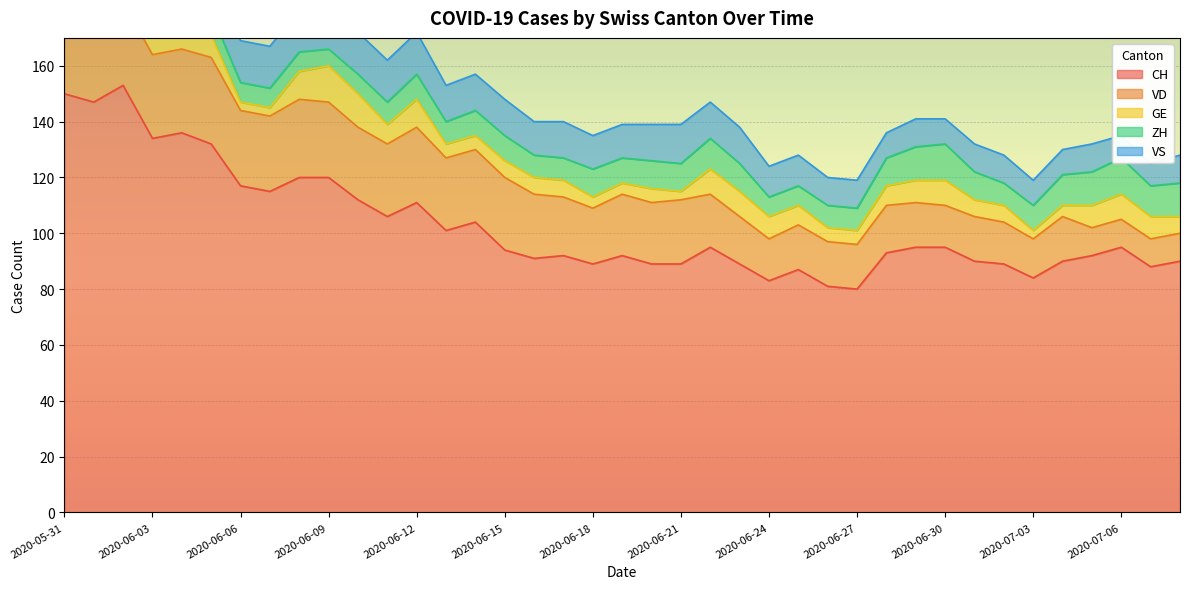

At which label does ZH reach its minimum?

2020-06-09